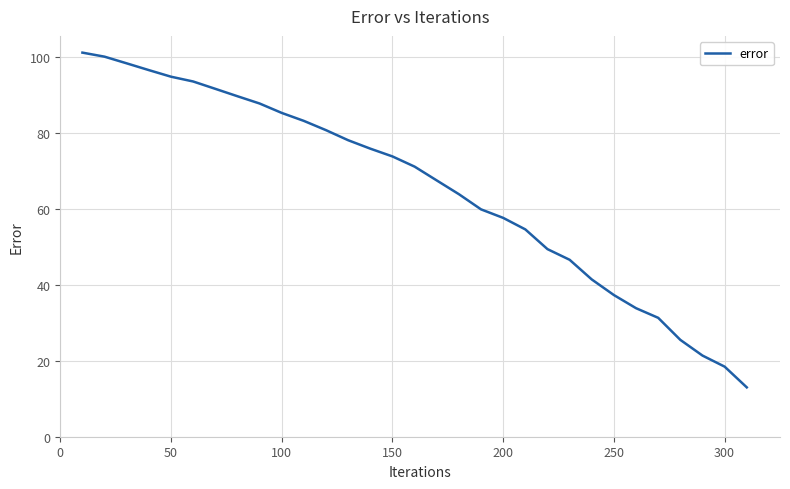

What is the difference between the maximum and minimum values?

88.2